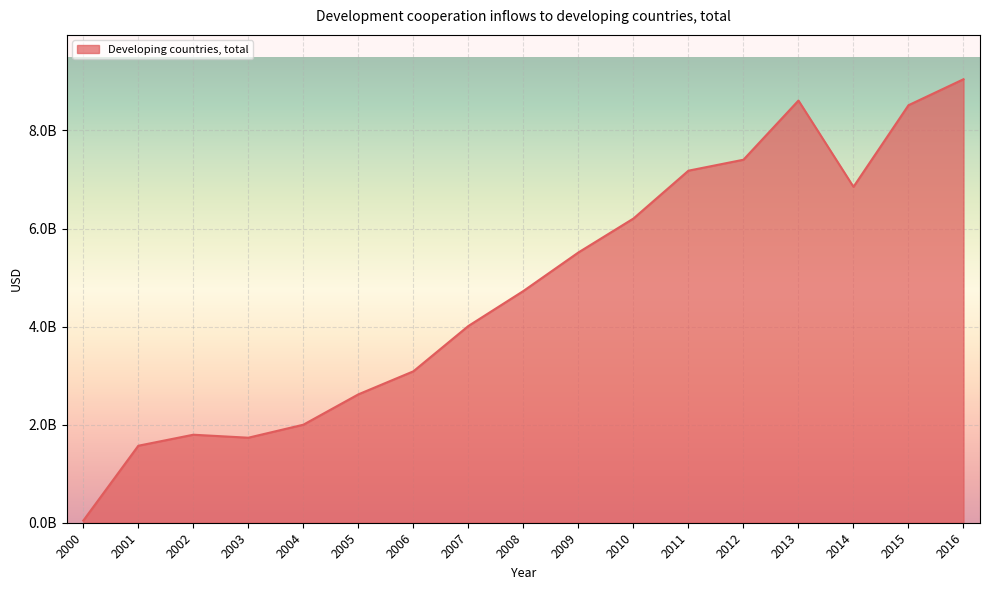

Reading left to right, transcribe all the data shown in this chart.

2000=42892329.5	2001=1570310989.1	2002=1794938277.9	2003=1733992791.4	2004=1999153929.5	2005=2618220525.3	2006=3088079481.8	2007=4012692097.9	2008=4726097292.3	2009=5512276931.7	2010=6203800310.1	2011=7180048650.5	2012=7403324333.3	2013=8610235120.4	2014=6851014047.2	2015=8515139883.1	2016=9045063793.4